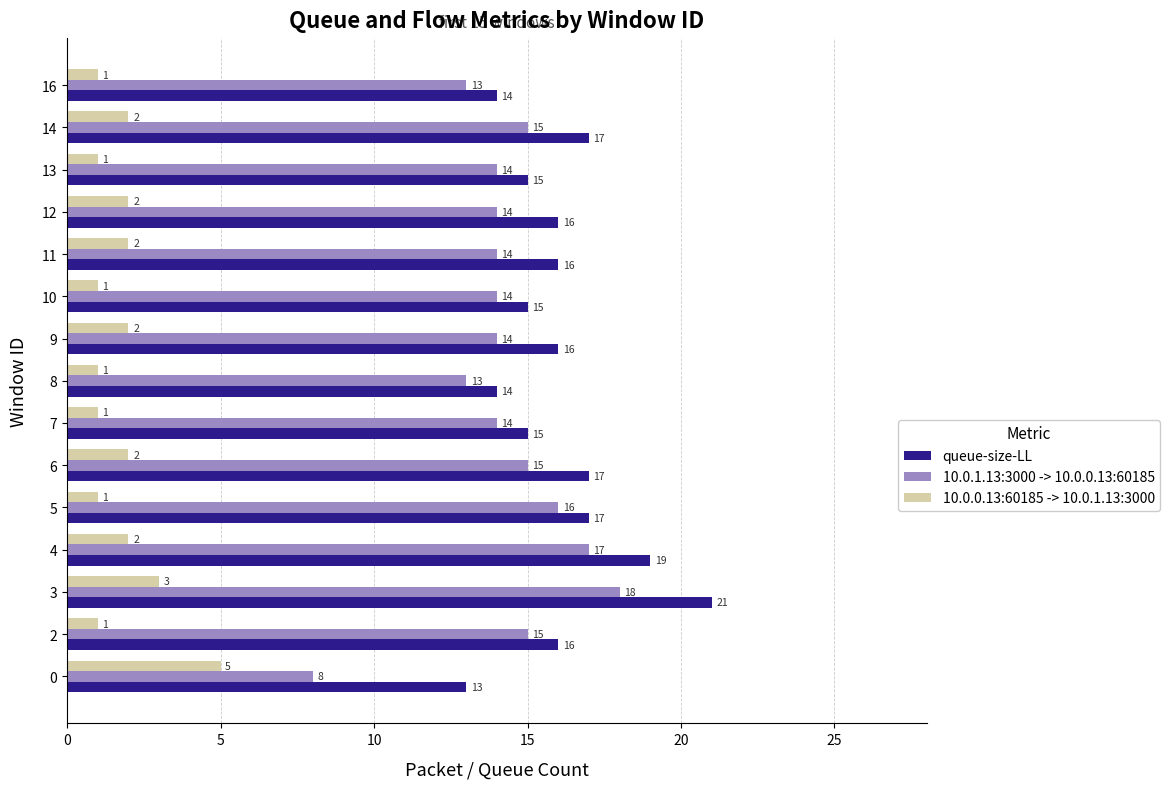

How many data points in 10.0.1.13:3000 -> 10.0.0.13:60185 are less than 14?

3